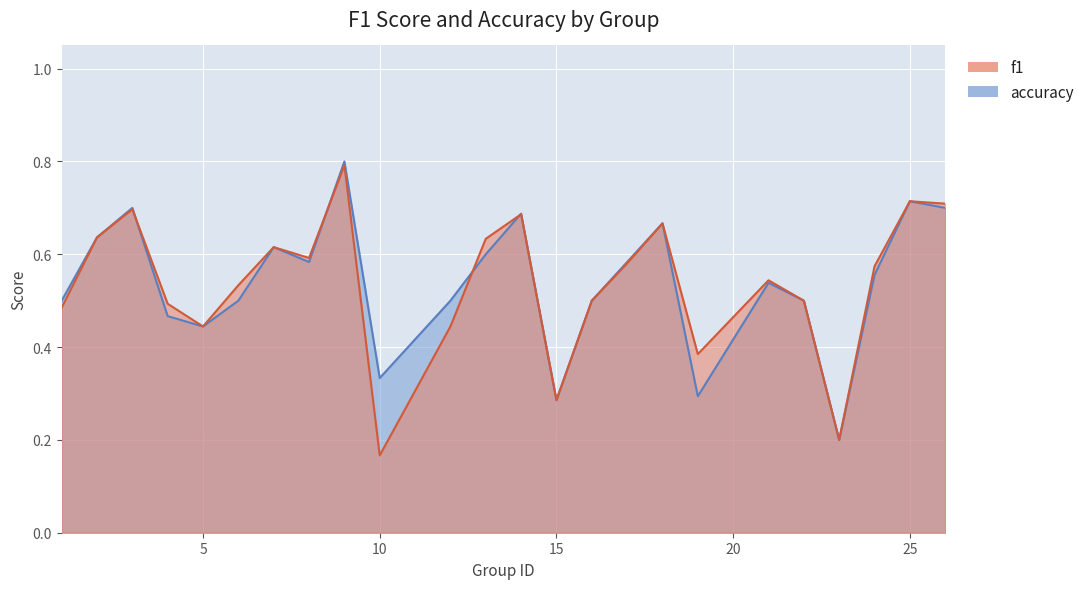

Rank the series at 4 from highest to lowest value.

f1, accuracy